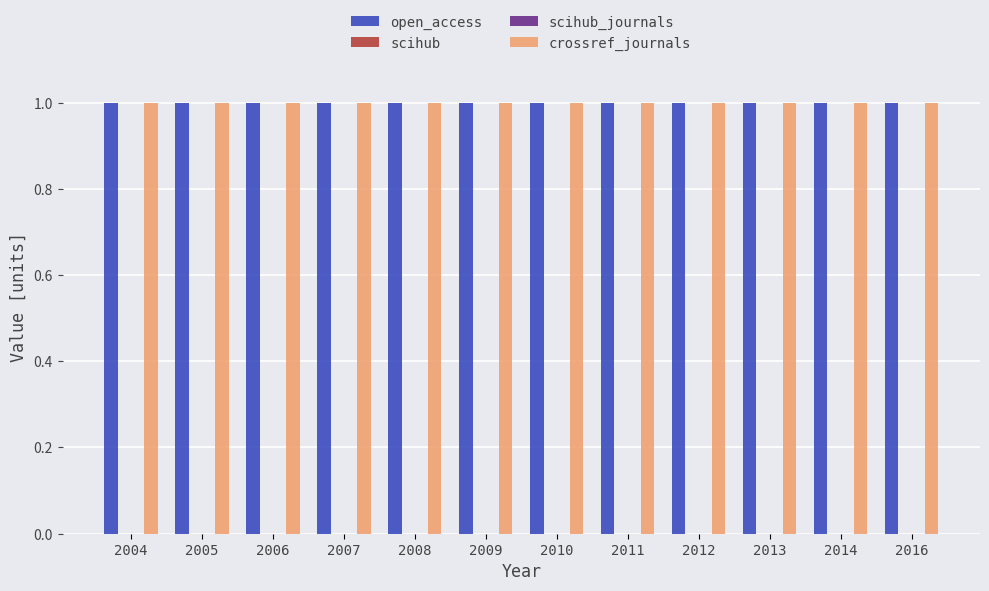

Is it true that crossref_journals equals 1 at 2007?

False